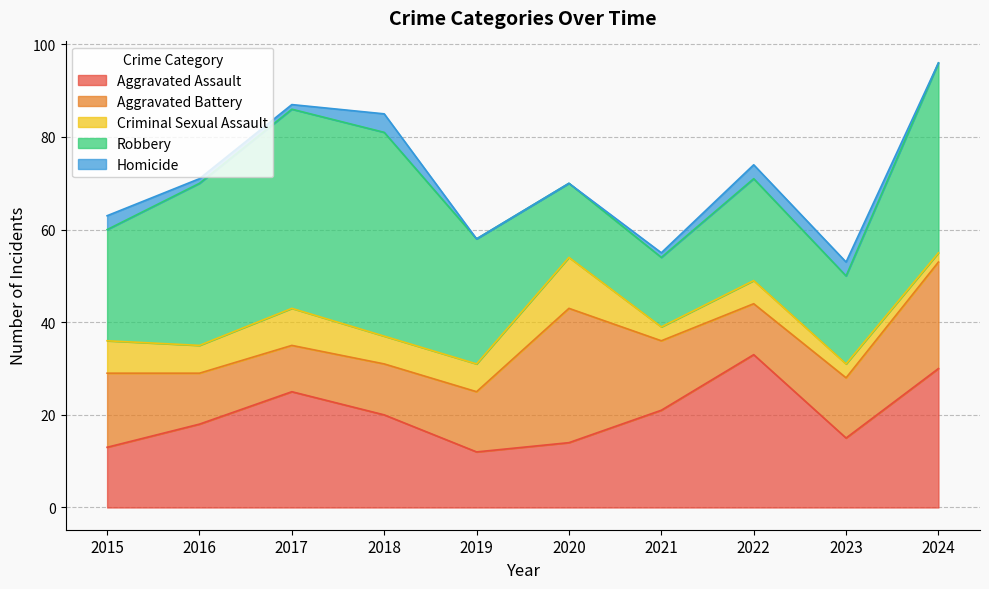

Is it true that Aggravated Assault equals 20 at 2018?

True